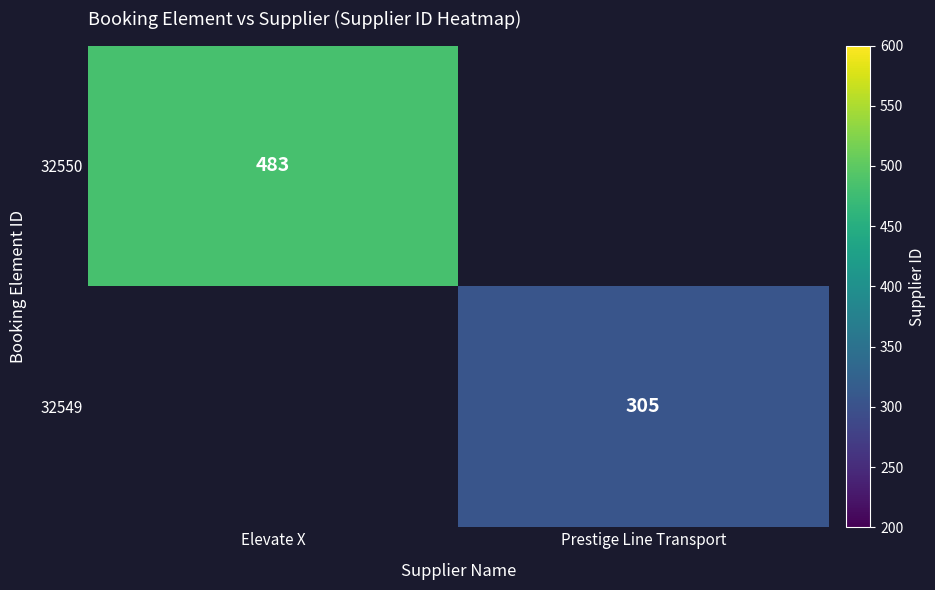

Is it true that 32550 equals 483 at Elevate X?

True